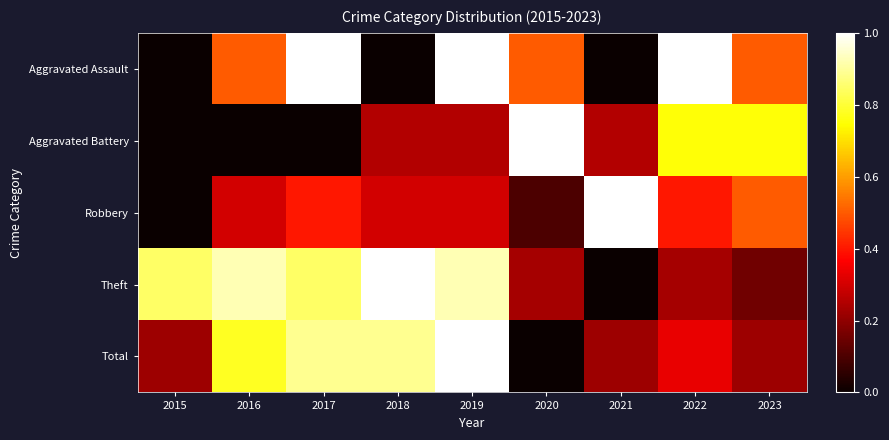

Reading left to right, transcribe all the data shown in this chart.

Aggravated Assault: 2015=0.0	2016=0.5	2017=1.0	2018=0.0	2019=1.0	2020=0.5	2021=0.0	2022=1.0	2023=0.5
Aggravated Battery: 2015=0.0	2016=0.0	2017=0.0	2018=0.2	2019=0.2	2020=1.0	2021=0.2	2022=0.8	2023=0.8
Robbery: 2015=0.0	2016=0.3	2017=0.4	2018=0.3	2019=0.3	2020=0.1	2021=1.0	2022=0.4	2023=0.5
Theft: 2015=0.8	2016=0.9	2017=0.8	2018=1.0	2019=0.9	2020=0.2	2021=0.0	2022=0.2	2023=0.2
Total: 2015=0.2	2016=0.8	2017=0.9	2018=0.9	2019=1.0	2020=0.0	2021=0.2	2022=0.3	2023=0.2